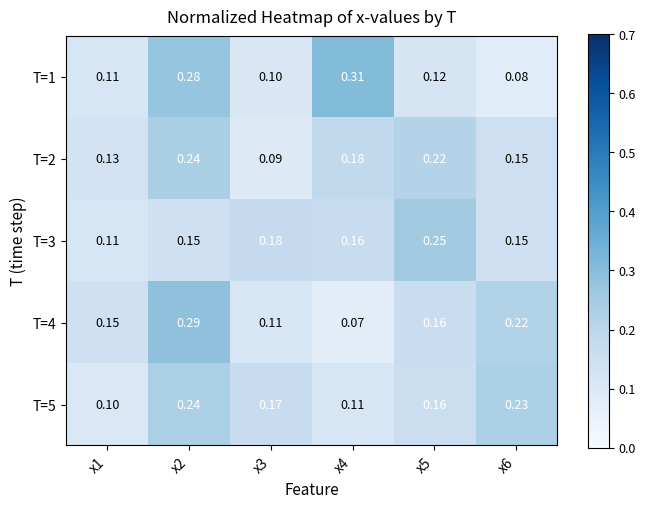

Is the value of T=3 at x6 greater than the value of T=5 at x6?

No